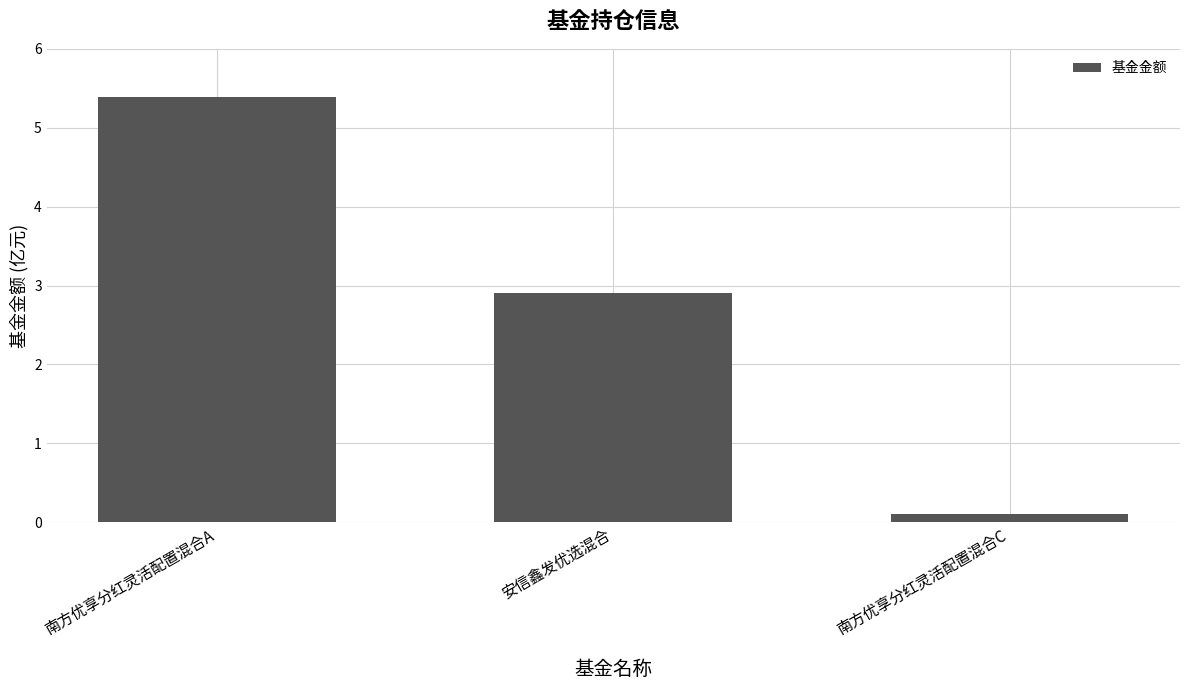

True or false: the data shows 7.3 at 南方优享分红灵活配置混合A.

False